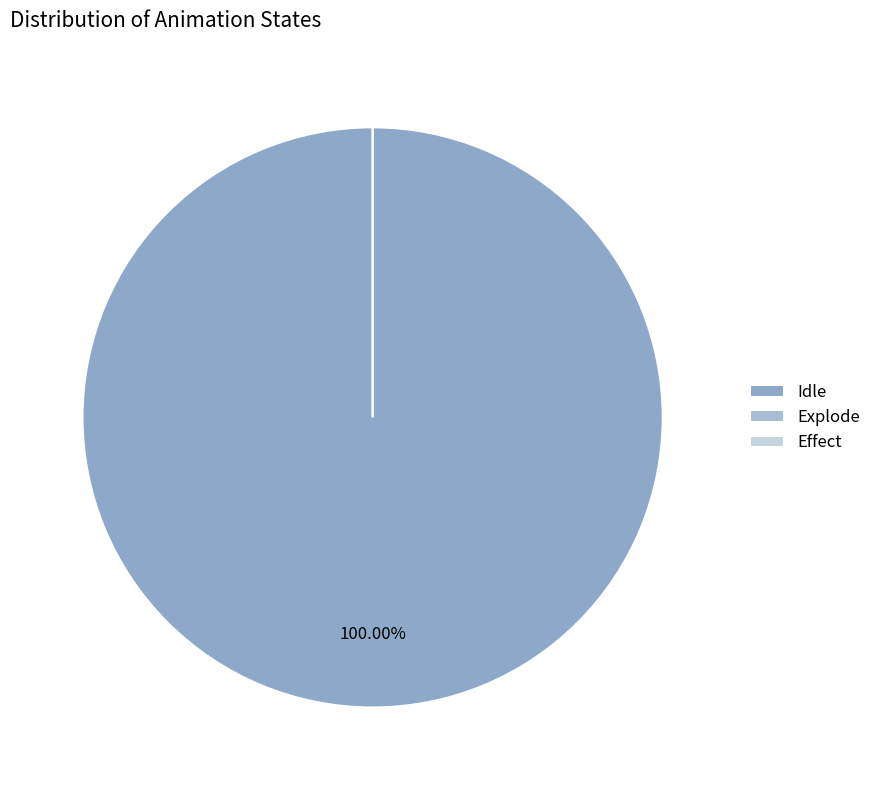

To the nearest percent, what is the combined percentage of Idle and Explode?

100%